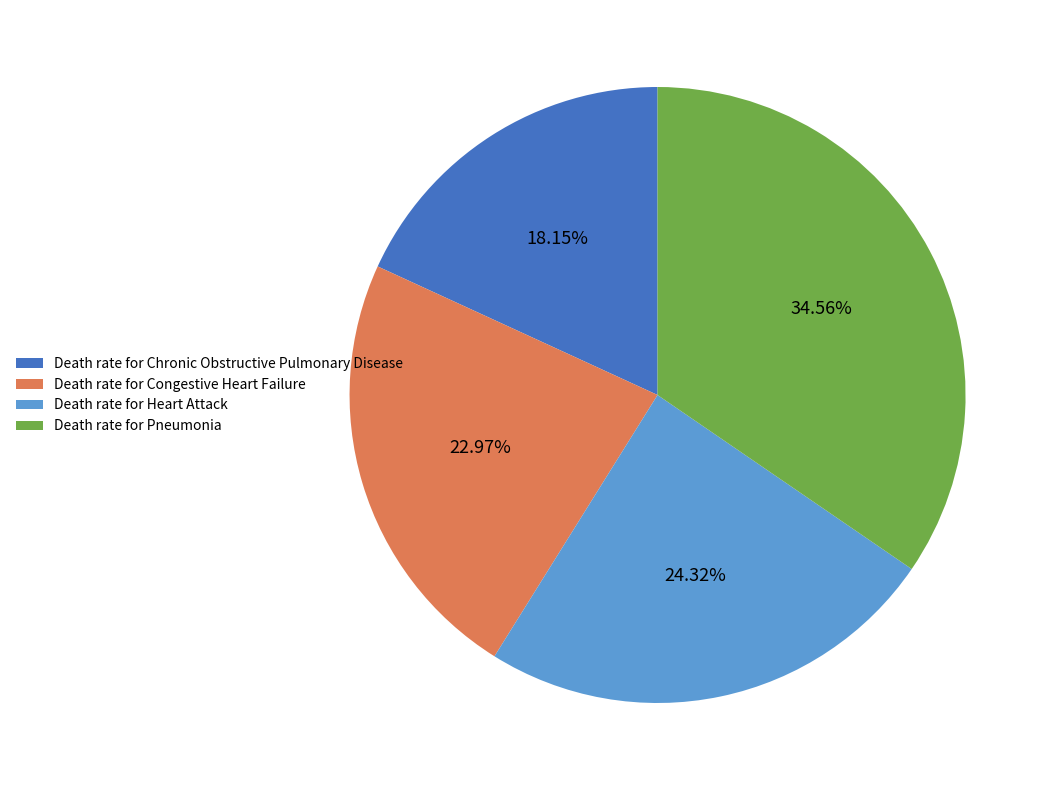

Rank the categories by value from lowest to highest.

Death rate for Chronic Obstructive Pulmonary Disease, Death rate for Congestive Heart Failure, Death rate for Heart Attack, Death rate for Pneumonia